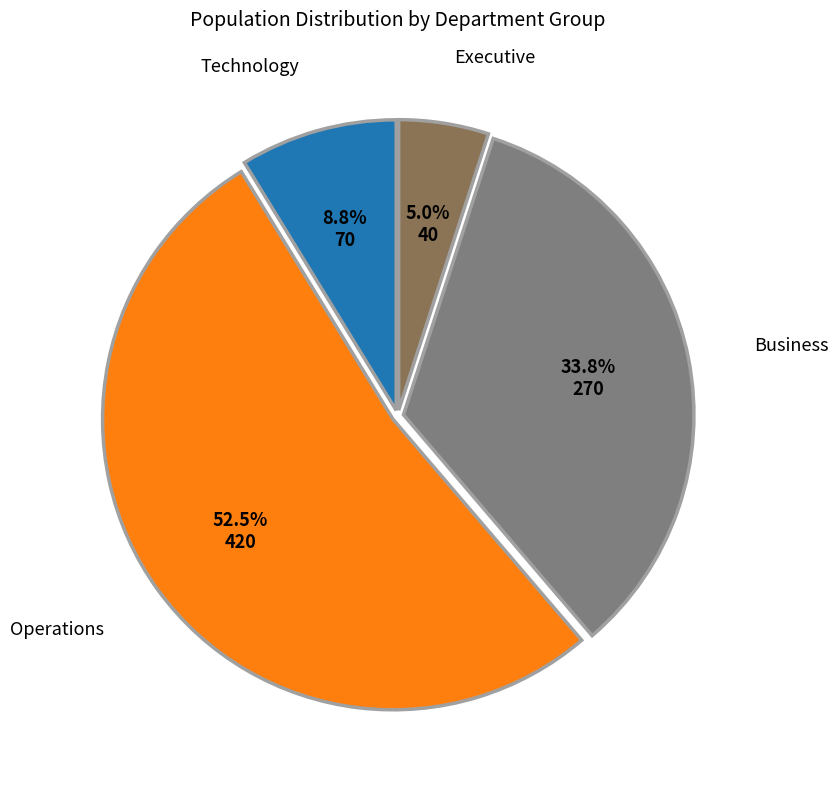

Is there any slice that represents more than half of the pie?

Yes